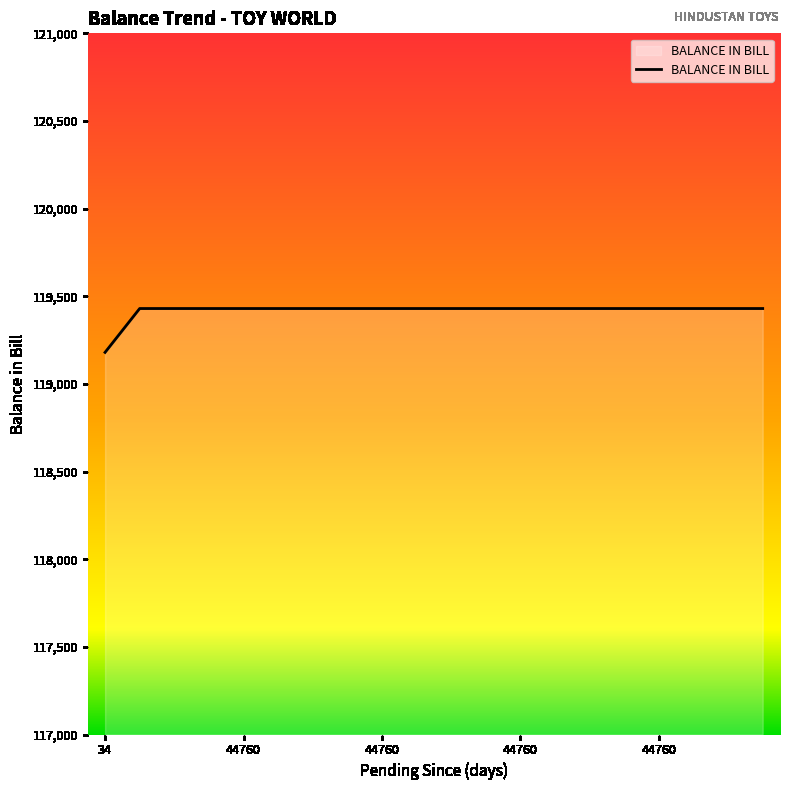

What is the greatest value displayed?

119430